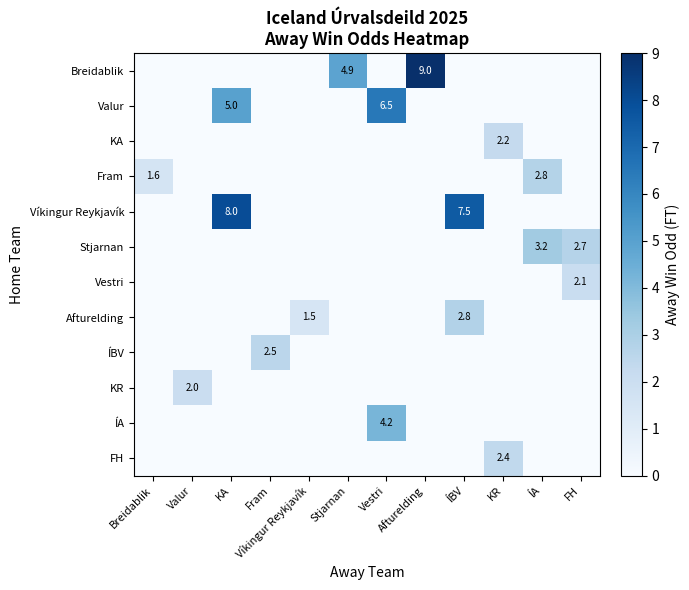

Rank the categories by KR value from lowest to highest.

Breidablik, KA, Fram, Víkingur Reykjavík, Stjarnan, Vestri, Afturelding, ÍBV, KR, ÍA, FH, Valur